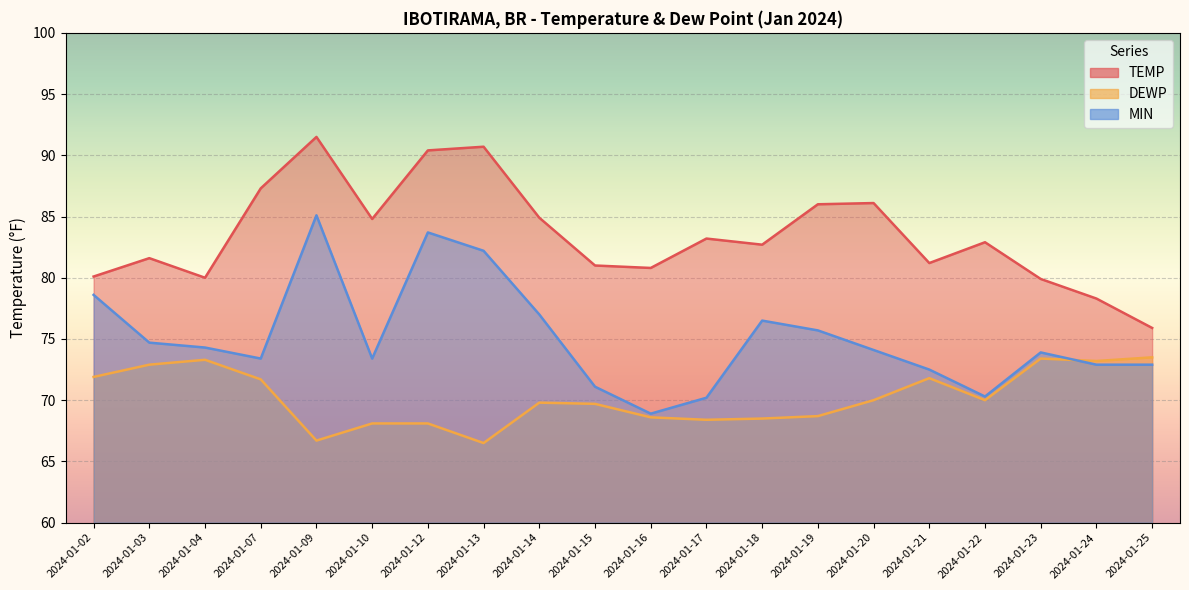

What is the sum of the MIN values at 2024-01-12 and 2024-01-24?

156.6